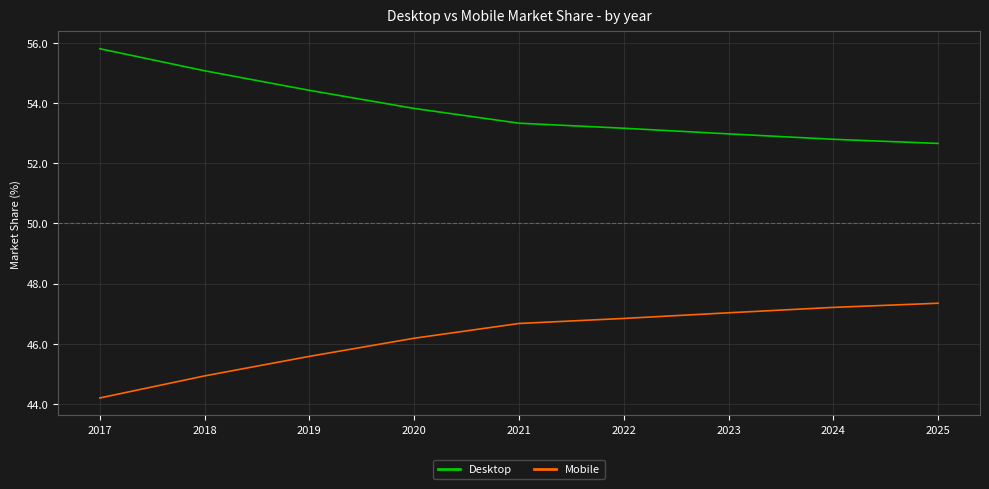

Reading left to right, list all the values displayed in this chart.

Desktop: 55.8	55.1	54.4	53.8	53.3	53.2	53.0	52.8	52.7
Mobile: 44.2	44.9	45.6	46.2	46.7	46.8	47.0	47.2	47.3